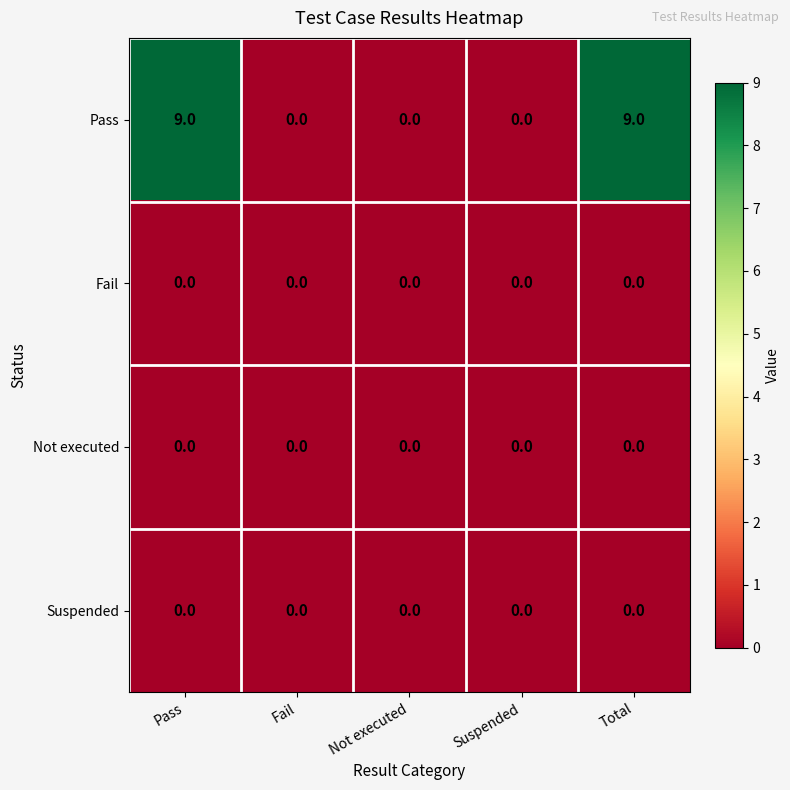

Reading left to right, list all the values displayed in this chart.

Pass: Pass=9	Fail=0	Not executed=0	Suspended=0	Total=9
Fail: Pass=0	Fail=0	Not executed=0	Suspended=0	Total=0
Not executed: Pass=0	Fail=0	Not executed=0	Suspended=0	Total=0
Suspended: Pass=0	Fail=0	Not executed=0	Suspended=0	Total=0